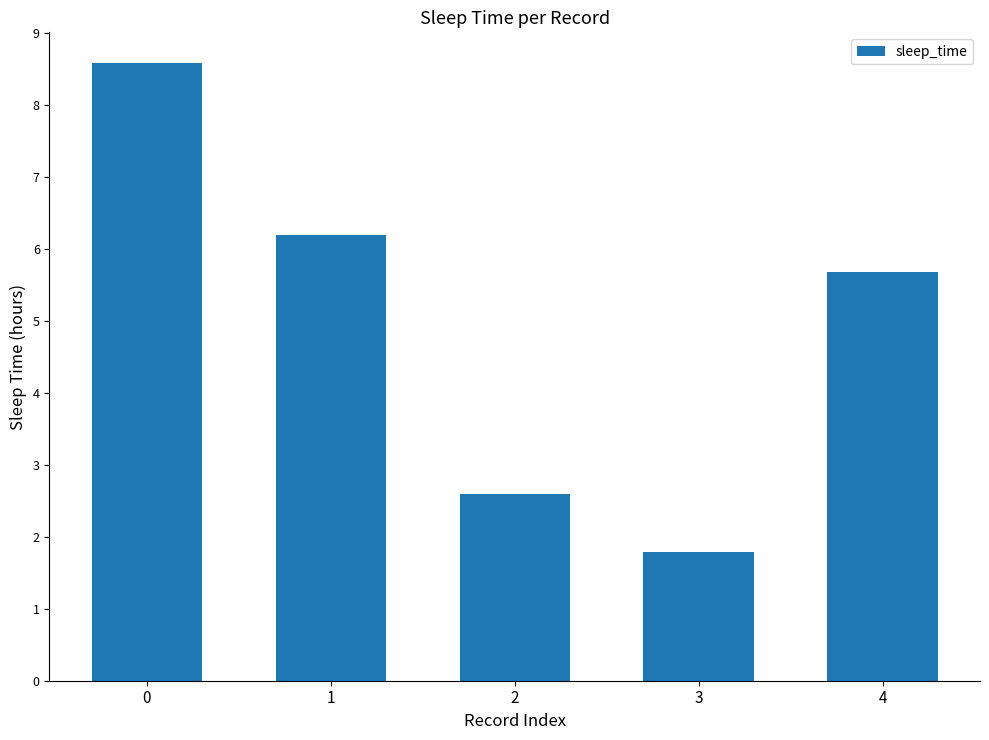

What is the value of the 4th bar from the left?

1.8